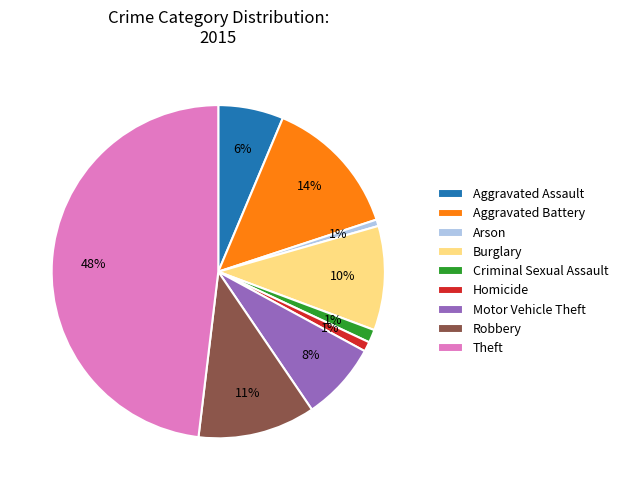

What percentage is the Burglary slice, to the nearest percent?

10%